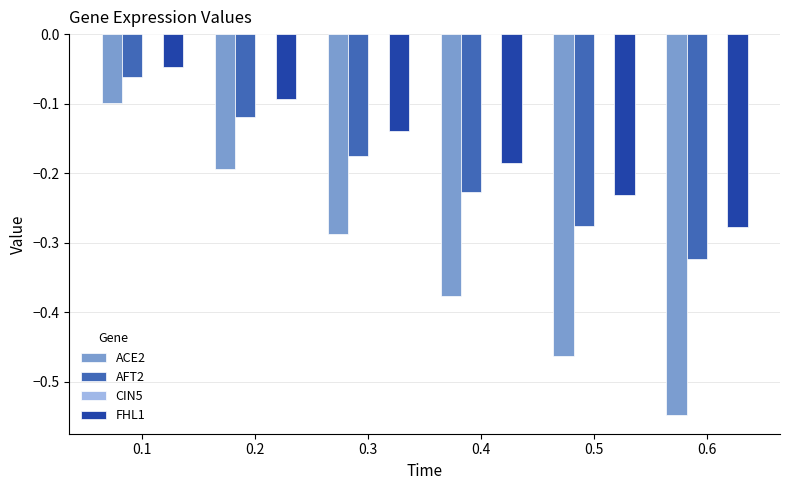

Which series changed the most between 0.3 and 0.4?

ACE2